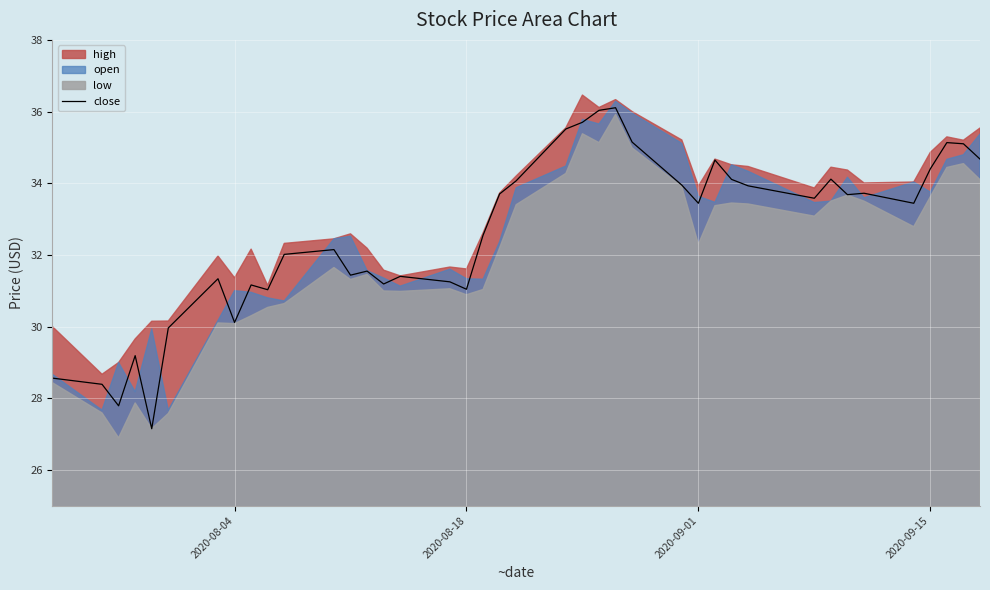

What is the minimum value shown in the chart?

27.1